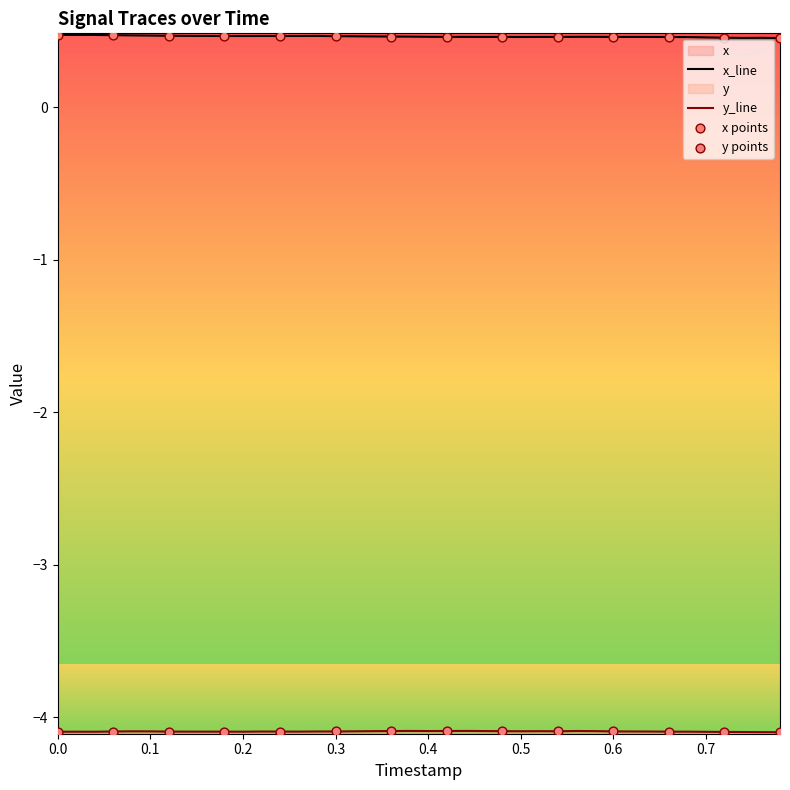

What is the total value across all series at 0.1?

-3.6